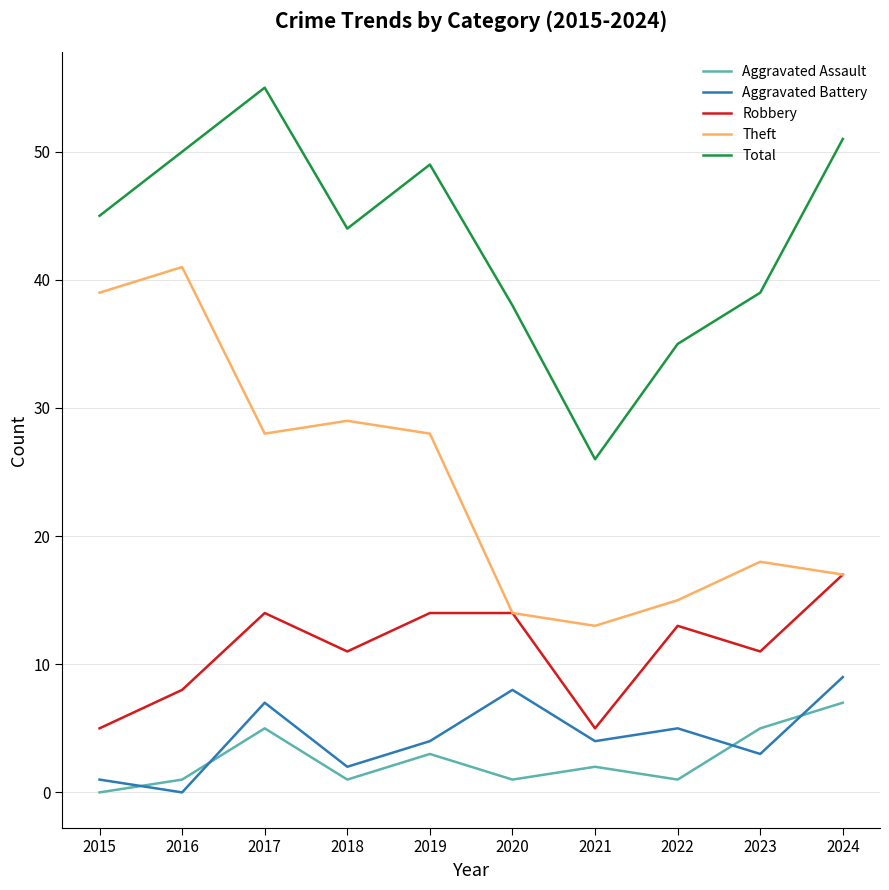

How many lines are shown in the chart?

5